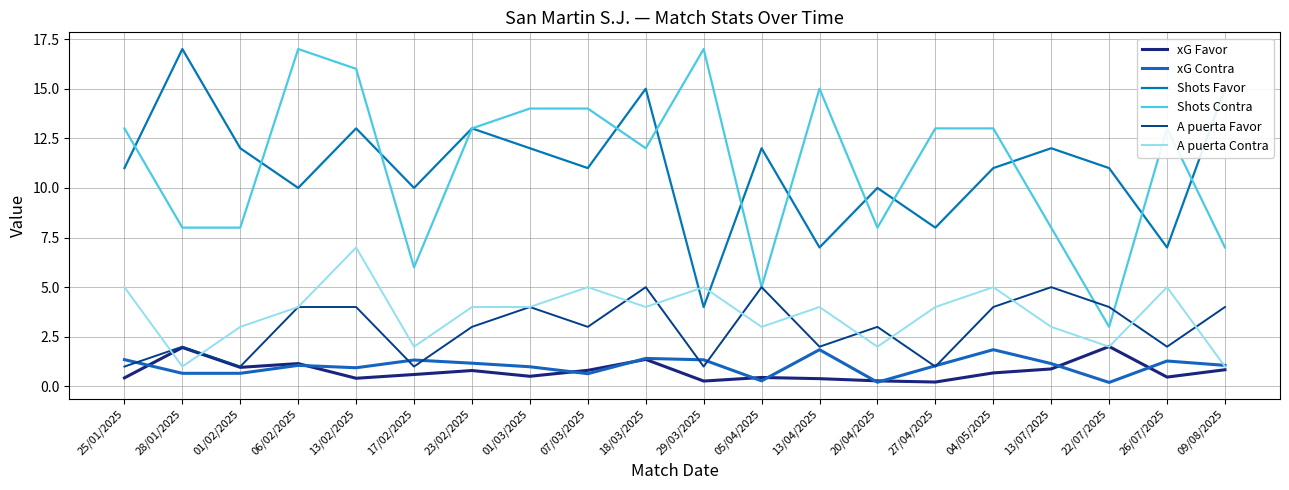

Is the value of A puerta Contra at 09/08/2025 greater than the value of xG Favor at 04/05/2025?

Yes